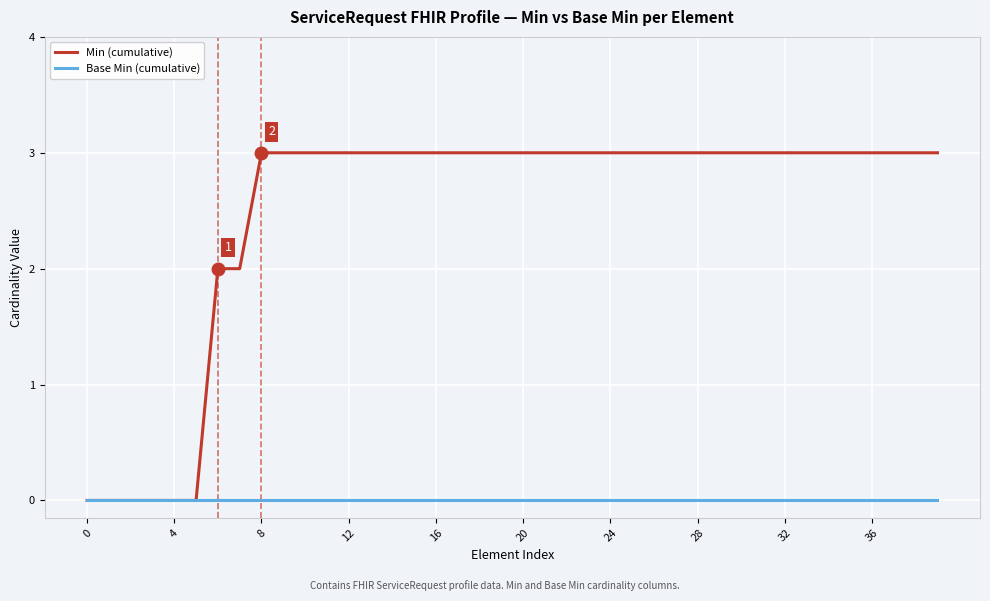

How many lines are shown in the chart?

2